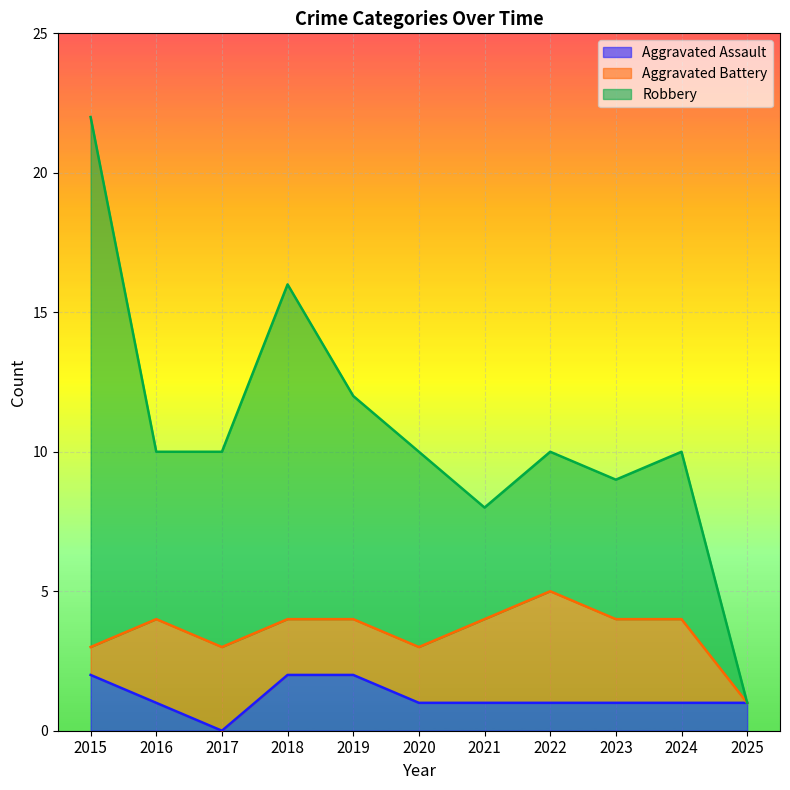

Reading left to right, what are all the values shown in this chart?

Aggravated Assault: 2	1	0	2	2	1	1	1	1	1	1
Aggravated Battery: 1	3	3	2	2	2	3	4	3	3	0
Robbery: 19	6	7	12	8	7	4	5	5	6	0